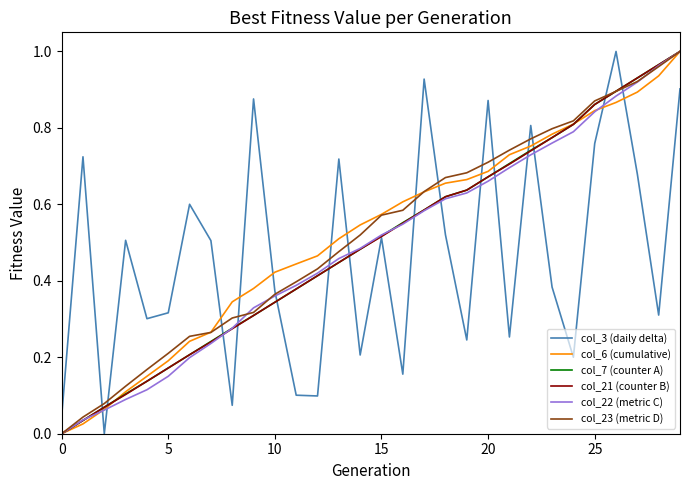

Does the chart display data point markers on the line(s)?

No